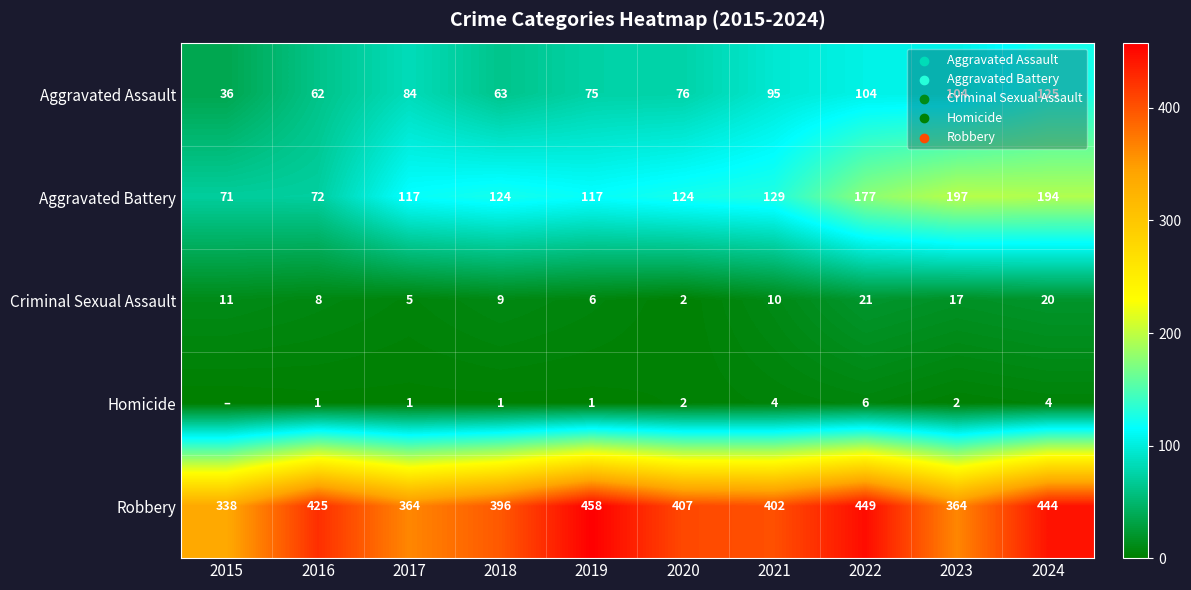

How many series are shown in this chart?

5